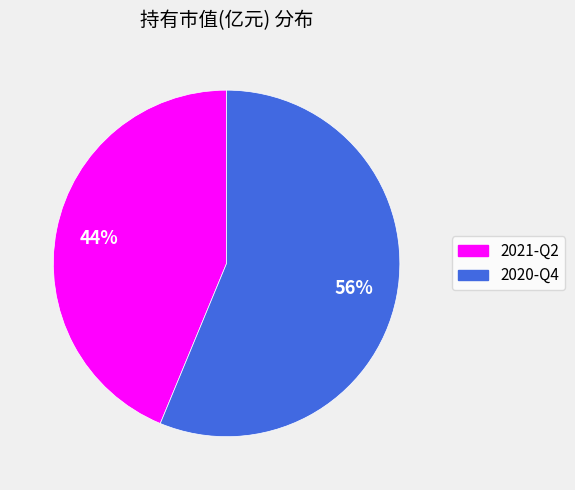

To the nearest percent, what portion does 2021-Q2 represent?

44%